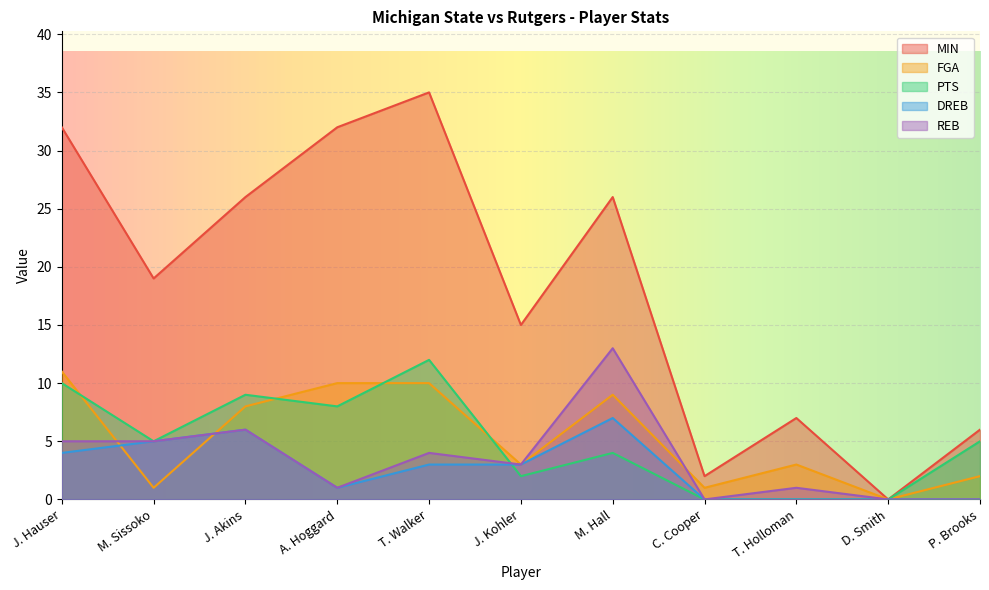

How many positive values does the DREB series have?

7